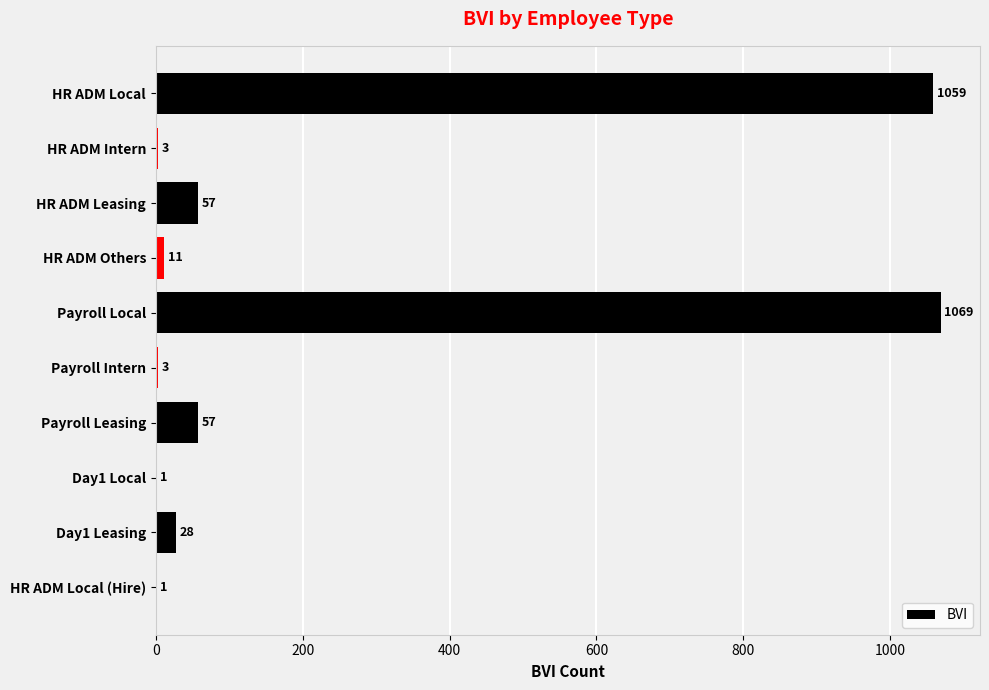

What is the change in value from HR ADM Local to HR ADM Others?

-1048